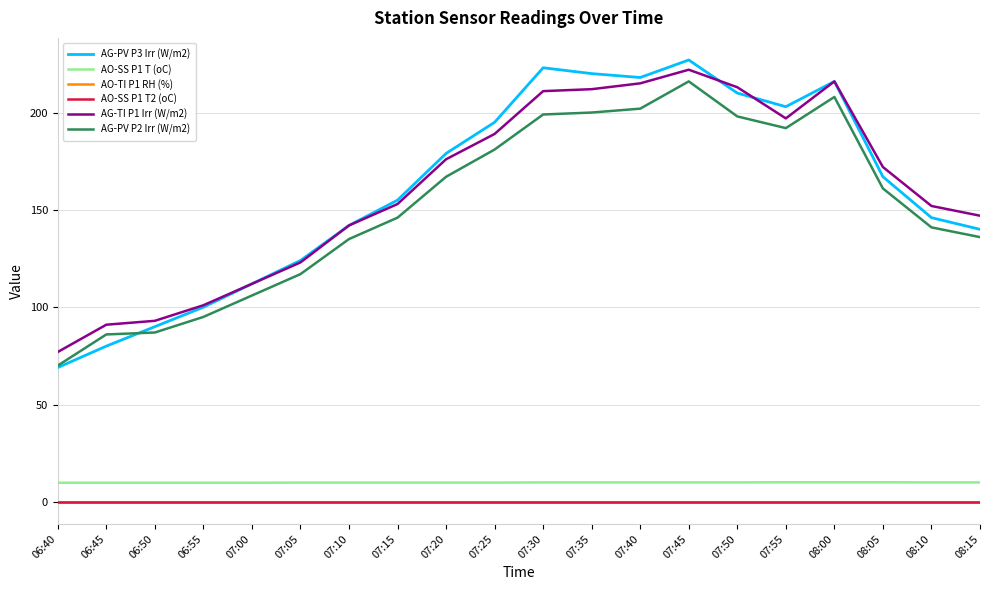

What is the total value across all series at 07:25?

574.9